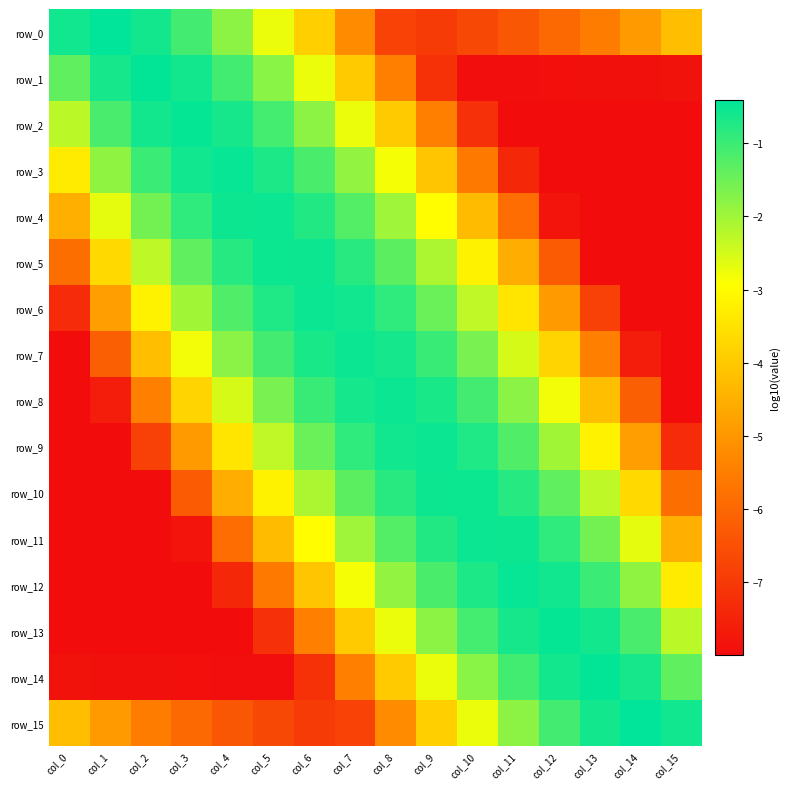

List the labels in order of row_5 value, largest first.

col_5, col_6, col_4, col_7, col_8, col_3, col_9, col_2, col_10, col_1, col_11, col_0, col_12, col_13, col_14, col_15